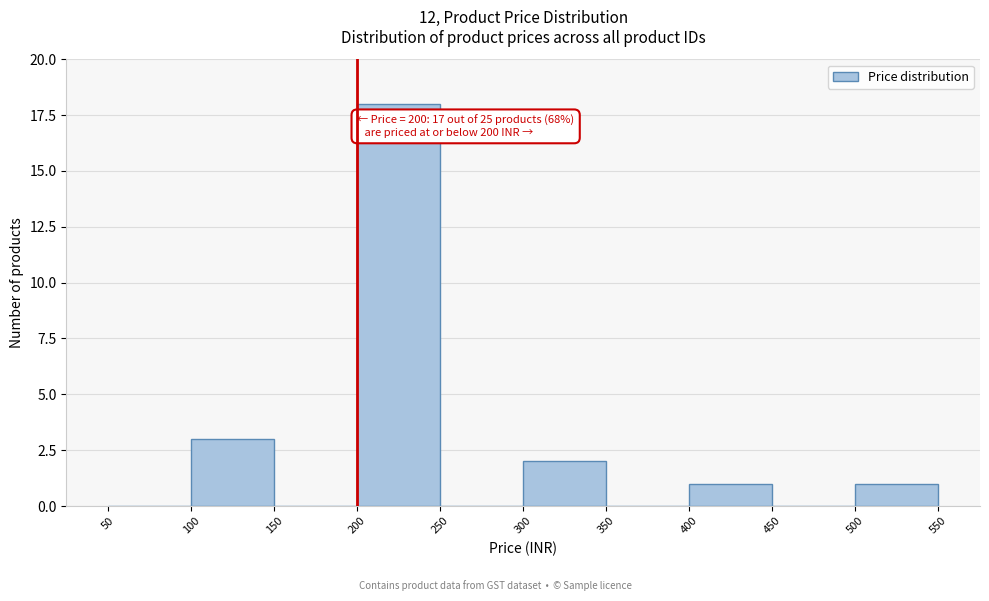

Over which range of the x-axis is the bar tallest?

200 to 250